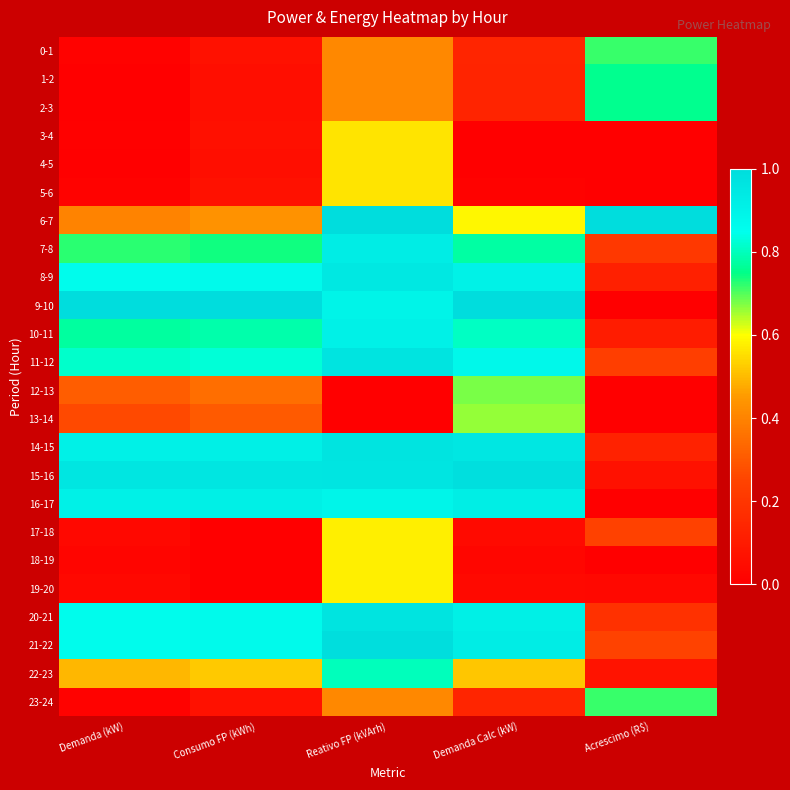

Reading left to right, extract all data points from this chart.

0-1: Demanda (kW)=0.0	Consumo FP (kWh)=0.1	Reativo FP (kVArh)=0.4	Demanda Calc (kW)=0.1	Acrescimo (R$)=0.7
1-2: Demanda (kW)=0.0	Consumo FP (kWh)=0.1	Reativo FP (kVArh)=0.4	Demanda Calc (kW)=0.1	Acrescimo (R$)=0.8
2-3: Demanda (kW)=0.0	Consumo FP (kWh)=0.1	Reativo FP (kVArh)=0.4	Demanda Calc (kW)=0.1	Acrescimo (R$)=0.8
3-4: Demanda (kW)=0.0	Consumo FP (kWh)=0.1	Reativo FP (kVArh)=0.6	Demanda Calc (kW)=0.0	Acrescimo (R$)=0.0
4-5: Demanda (kW)=0.0	Consumo FP (kWh)=0.1	Reativo FP (kVArh)=0.6	Demanda Calc (kW)=0.0	Acrescimo (R$)=0.0
5-6: Demanda (kW)=0.0	Consumo FP (kWh)=0.1	Reativo FP (kVArh)=0.6	Demanda Calc (kW)=0.0	Acrescimo (R$)=0.0
6-7: Demanda (kW)=0.4	Consumo FP (kWh)=0.4	Reativo FP (kVArh)=1.0	Demanda Calc (kW)=0.6	Acrescimo (R$)=1.0
7-8: Demanda (kW)=0.7	Consumo FP (kWh)=0.7	Reativo FP (kVArh)=0.9	Demanda Calc (kW)=0.8	Acrescimo (R$)=0.2
8-9: Demanda (kW)=0.9	Consumo FP (kWh)=0.9	Reativo FP (kVArh)=0.9	Demanda Calc (kW)=0.9	Acrescimo (R$)=0.1
9-10: Demanda (kW)=1.0	Consumo FP (kWh)=1.0	Reativo FP (kVArh)=0.9	Demanda Calc (kW)=1.0	Acrescimo (R$)=0.0
10-11: Demanda (kW)=0.8	Consumo FP (kWh)=0.8	Reativo FP (kVArh)=0.9	Demanda Calc (kW)=0.8	Acrescimo (R$)=0.1
11-12: Demanda (kW)=0.8	Consumo FP (kWh)=0.8	Reativo FP (kVArh)=1.0	Demanda Calc (kW)=0.9	Acrescimo (R$)=0.2
12-13: Demanda (kW)=0.3	Consumo FP (kWh)=0.3	Reativo FP (kVArh)=0.0	Demanda Calc (kW)=0.7	Acrescimo (R$)=0.0
13-14: Demanda (kW)=0.3	Consumo FP (kWh)=0.3	Reativo FP (kVArh)=0.0	Demanda Calc (kW)=0.7	Acrescimo (R$)=0.0
14-15: Demanda (kW)=0.9	Consumo FP (kWh)=0.9	Reativo FP (kVArh)=1.0	Demanda Calc (kW)=1.0	Acrescimo (R$)=0.1
15-16: Demanda (kW)=1.0	Consumo FP (kWh)=1.0	Reativo FP (kVArh)=1.0	Demanda Calc (kW)=1.0	Acrescimo (R$)=0.1
16-17: Demanda (kW)=0.9	Consumo FP (kWh)=0.9	Reativo FP (kVArh)=0.9	Demanda Calc (kW)=0.9	Acrescimo (R$)=0.0
17-18: Demanda (kW)=0.0	Consumo FP (kWh)=0.0	Reativo FP (kVArh)=0.6	Demanda Calc (kW)=0.0	Acrescimo (R$)=0.2
18-19: Demanda (kW)=0.0	Consumo FP (kWh)=0.0	Reativo FP (kVArh)=0.6	Demanda Calc (kW)=0.0	Acrescimo (R$)=0.0
19-20: Demanda (kW)=0.0	Consumo FP (kWh)=0.0	Reativo FP (kVArh)=0.6	Demanda Calc (kW)=0.0	Acrescimo (R$)=0.0
20-21: Demanda (kW)=0.9	Consumo FP (kWh)=0.9	Reativo FP (kVArh)=1.0	Demanda Calc (kW)=0.9	Acrescimo (R$)=0.2
21-22: Demanda (kW)=0.9	Consumo FP (kWh)=0.9	Reativo FP (kVArh)=1.0	Demanda Calc (kW)=0.9	Acrescimo (R$)=0.2
22-23: Demanda (kW)=0.5	Consumo FP (kWh)=0.5	Reativo FP (kVArh)=0.8	Demanda Calc (kW)=0.5	Acrescimo (R$)=0.1
23-24: Demanda (kW)=0.0	Consumo FP (kWh)=0.1	Reativo FP (kVArh)=0.4	Demanda Calc (kW)=0.1	Acrescimo (R$)=0.7